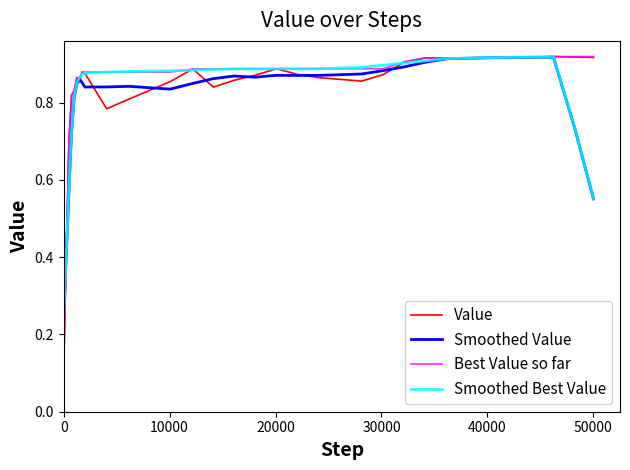

What are all the series names shown in the legend?

Value, Smoothed Value, Best Value so far, Smoothed Best Value